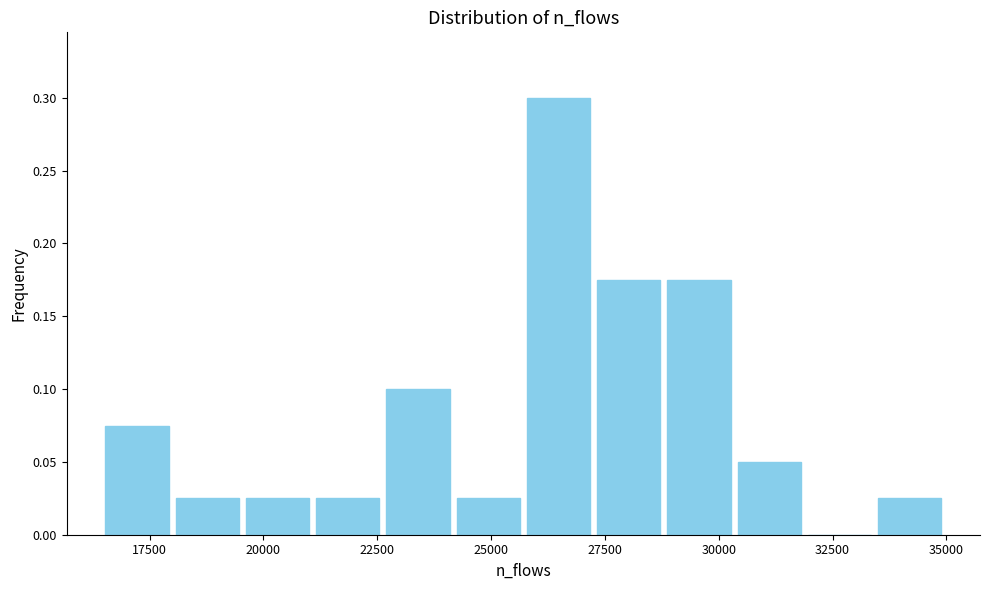

Around what value on the x-axis is the tallest bar? Give the approximate position of its centre, as read against the axis.

26500